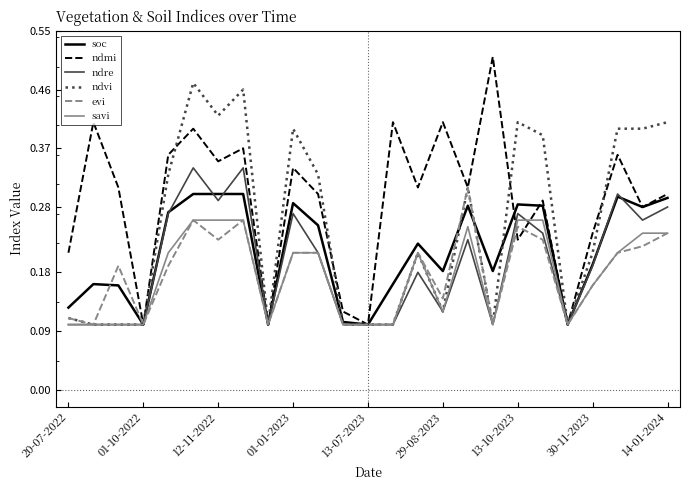

Which series has the widest spread of values?

ndmi